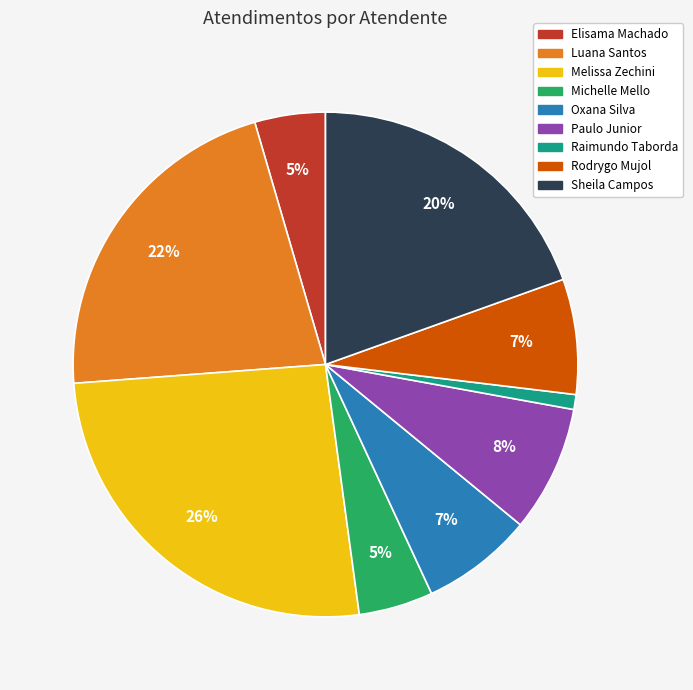

To the nearest percent, what is the average slice percentage?

11%